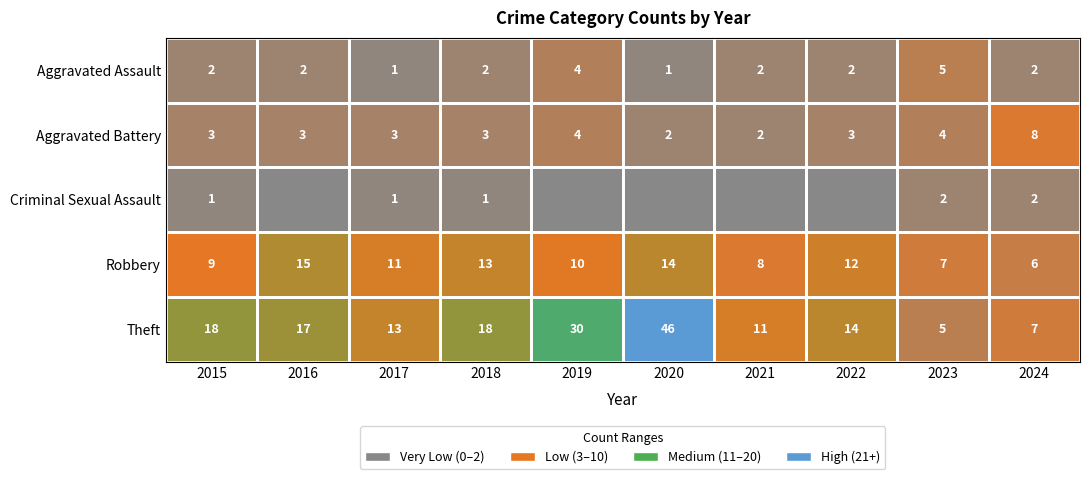

True or false: Robbery has a value of 2 at 2024.

False